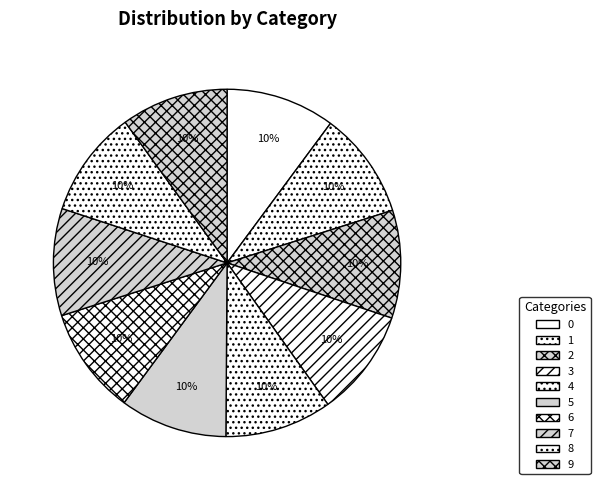

Is it true that 9 is 10% of the pie?

True